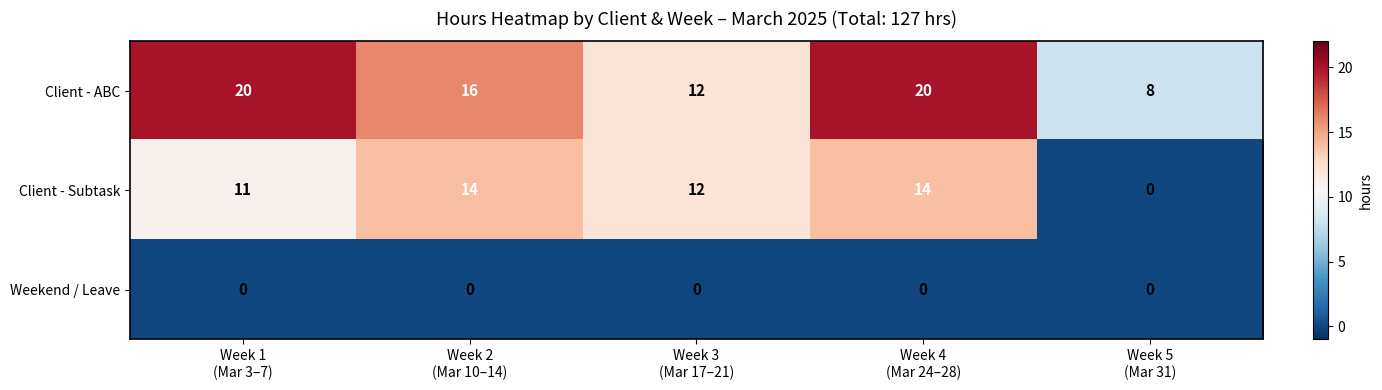

List the series in order of their peak value, highest first.

Client - ABC, Client - Subtask, Weekend / Leave